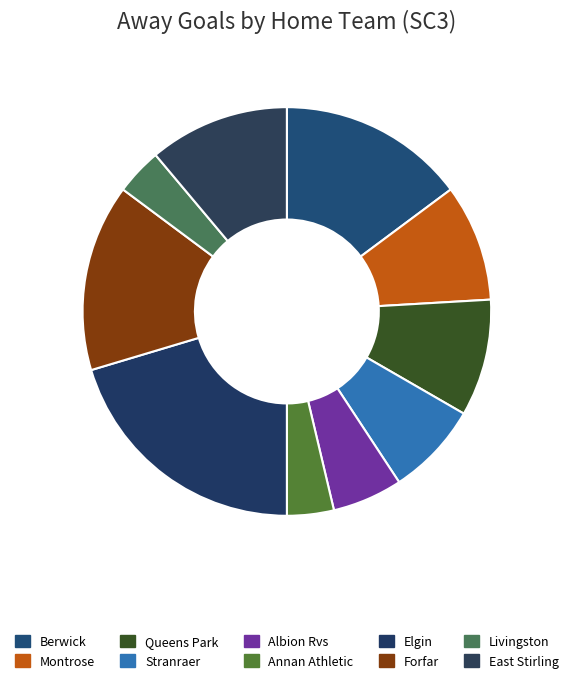

What is the smallest slice in the pie chart?

Annan Athletic